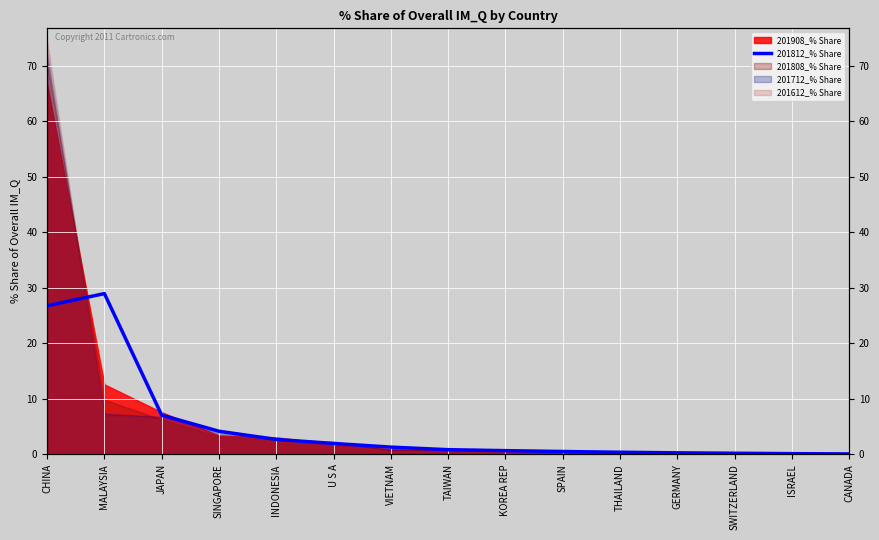

What is the change in value from JAPAN to VIETNAM?

-5.8